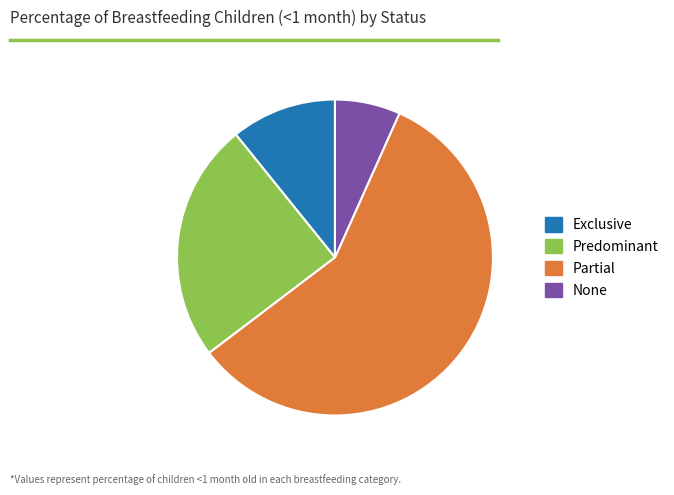

Is there any slice that represents more than half of the pie?

Yes